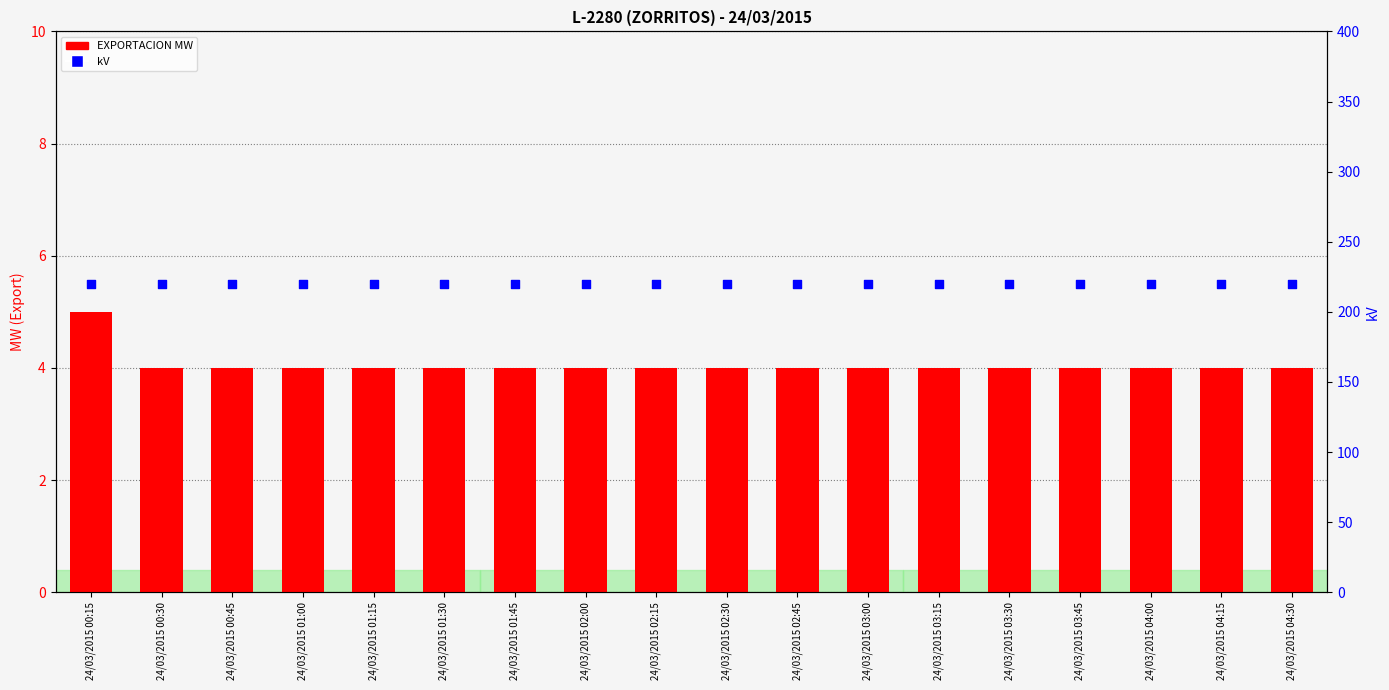

Is the value of kV at 24/03/2015 02:45 greater than the value of EXPORTACION MW at 24/03/2015 02:30?

Yes